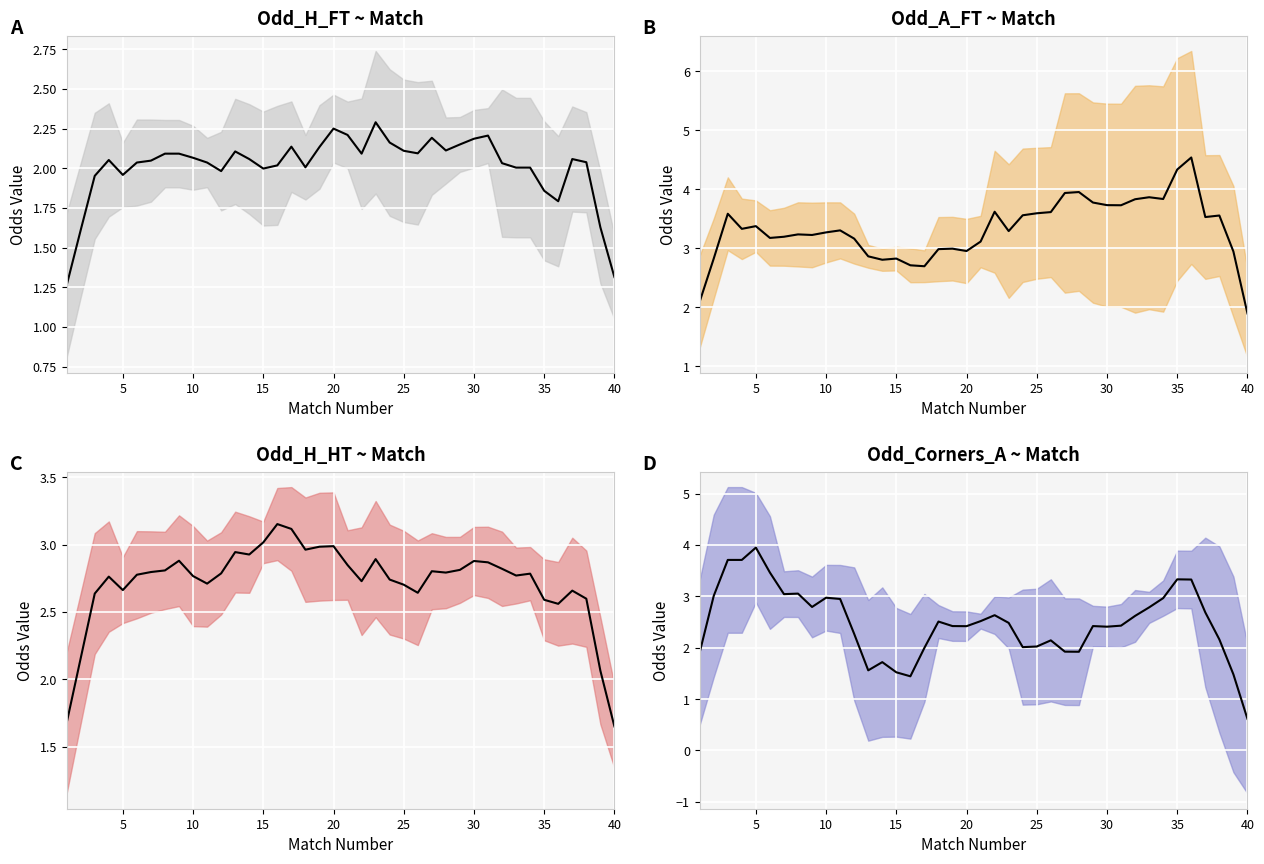

At how many categories does at least one series exceed 2?

39